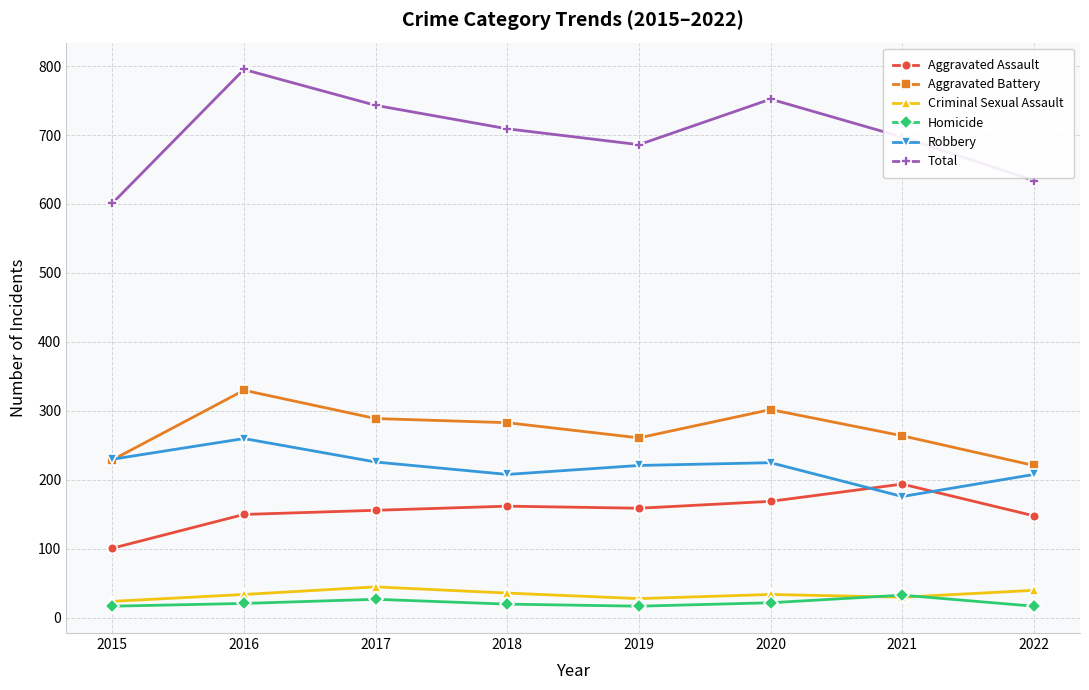

True or false: Robbery and Total cross at least once.

False